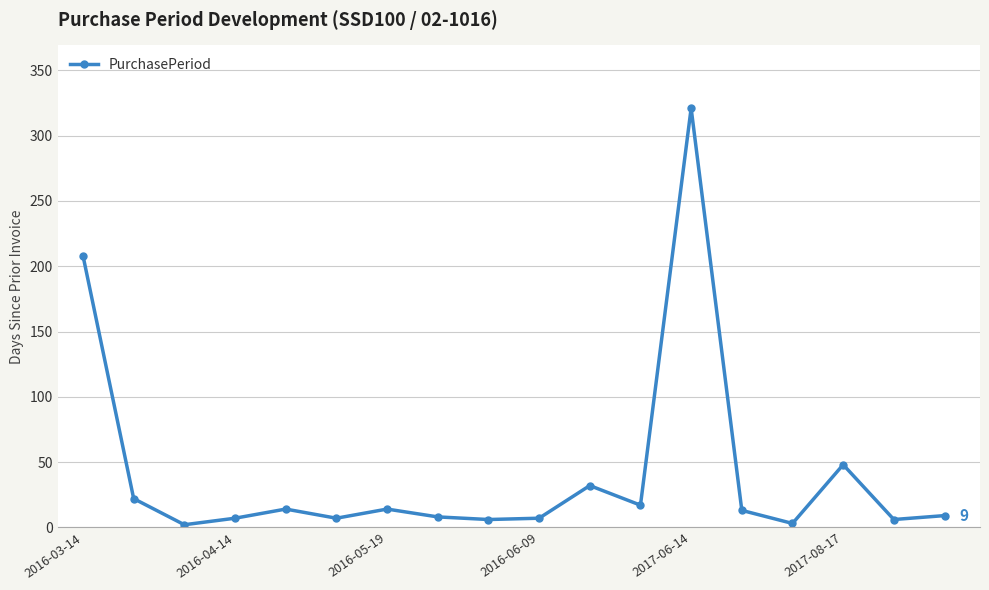

What is the greatest value displayed?

321